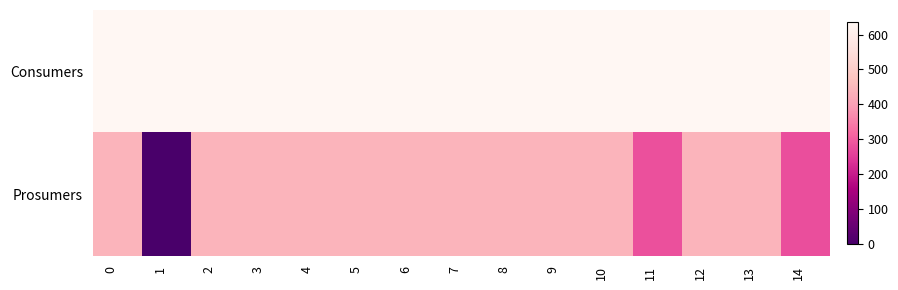

Reading left to right, extract all data points from this chart.

Consumers: 0=635	1=635	2=635	3=635	4=635	5=635	6=635	7=635	8=635	9=635	10=635	11=635	12=635	13=635	14=635
Prosumers: 0=440	1=0	2=440	3=440	4=440	5=440	6=440	7=440	8=440	9=440	10=440	11=282	12=440	13=440	14=280